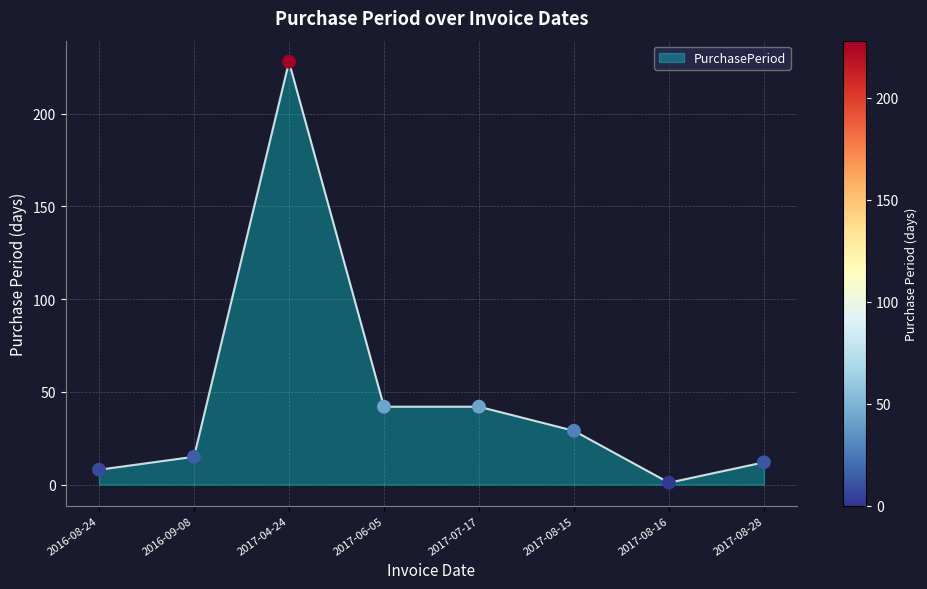

What is the change in value from 2017-06-05 to 2017-08-16?

-41